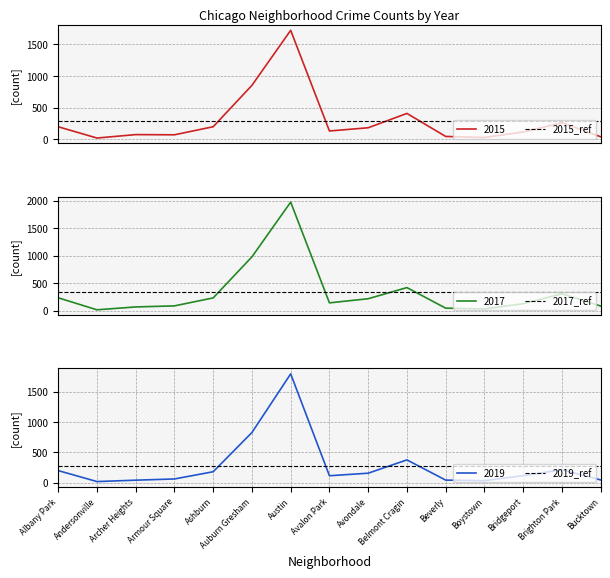

Rank the categories by 2015_ref value from lowest to highest.

Albany Park, Andersonville, Archer Heights, Armour Square, Ashburn, Auburn Gresham, Austin, Avalon Park, Avondale, Belmont Cragin, Beverly, Boystown, Bridgeport, Brighton Park, Bucktown